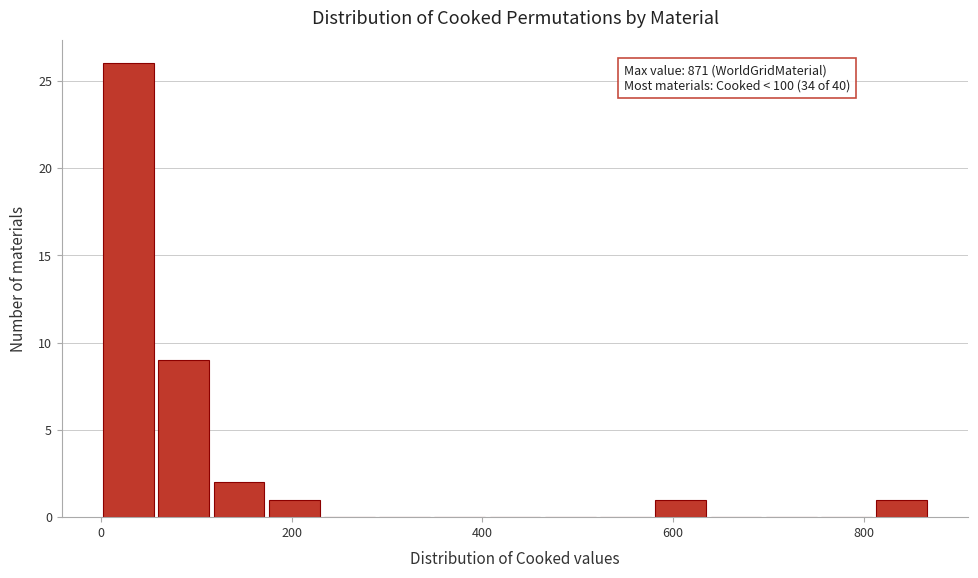

Around what value on the x-axis is the tallest bar? Give the approximate position of its centre, as read against the axis.

20